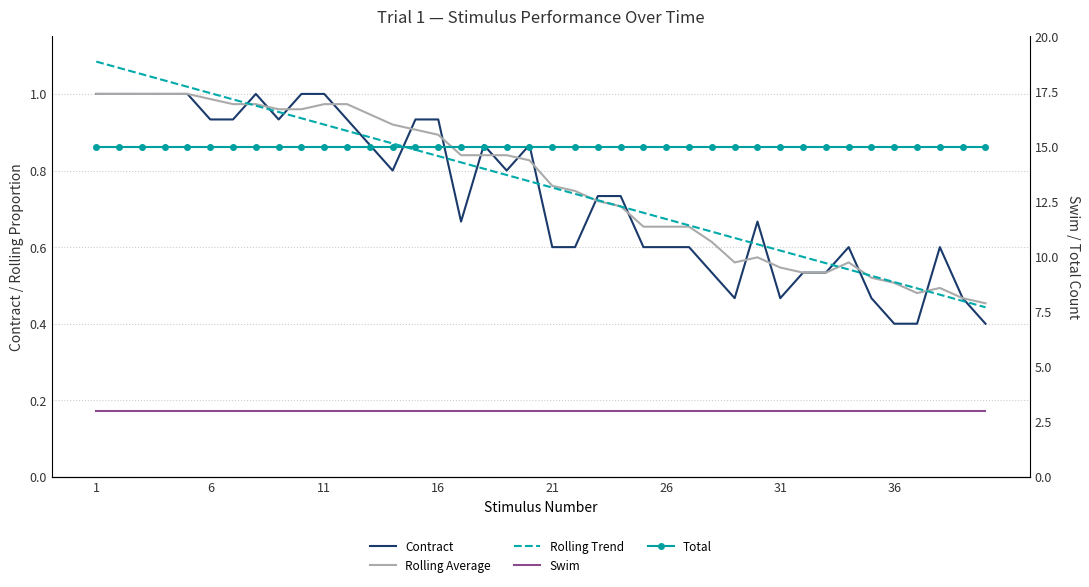

Reading left to right, what are all the values shown in this chart?

Contract: 1.0	1.0	1.0	1.0	1.0	0.9	0.9	1.0	0.9	1.0	1.0	0.9	0.9	0.8	0.9	0.9	0.7	0.9	0.8	0.9	0.6	0.6	0.7	0.7	0.6	0.6	0.6	0.5	0.5	0.7	0.5	0.5	0.5	0.6	0.5	0.4	0.4	0.6	0.5	0.4
Rolling Average: 1.0	1.0	1.0	1.0	1.0	1.0	1.0	1.0	1.0	1.0	1.0	1.0	0.9	0.9	0.9	0.9	0.8	0.8	0.8	0.8	0.8	0.7	0.7	0.7	0.7	0.7	0.7	0.6	0.6	0.6	0.5	0.5	0.5	0.6	0.5	0.5	0.5	0.5	0.5	0.5
Rolling Trend: 1.1	1.1	1.1	1.0	1.0	1.0	1.0	1.0	1.0	0.9	0.9	0.9	0.9	0.9	0.9	0.8	0.8	0.8	0.8	0.8	0.8	0.7	0.7	0.7	0.7	0.7	0.7	0.6	0.6	0.6	0.6	0.6	0.6	0.5	0.5	0.5	0.5	0.5	0.5	0.4
Swim: 3.0	3.0	3.0	3.0	3.0	3.0	3.0	3.0	3.0	3.0	3.0	3.0	3.0	3.0	3.0	3.0	3.0	3.0	3.0	3.0	3.0	3.0	3.0	3.0	3.0	3.0	3.0	3.0	3.0	3.0	3.0	3.0	3.0	3.0	3.0	3.0	3.0	3.0	3.0	3.0
Total: 15.0	15.0	15.0	15.0	15.0	15.0	15.0	15.0	15.0	15.0	15.0	15.0	15.0	15.0	15.0	15.0	15.0	15.0	15.0	15.0	15.0	15.0	15.0	15.0	15.0	15.0	15.0	15.0	15.0	15.0	15.0	15.0	15.0	15.0	15.0	15.0	15.0	15.0	15.0	15.0